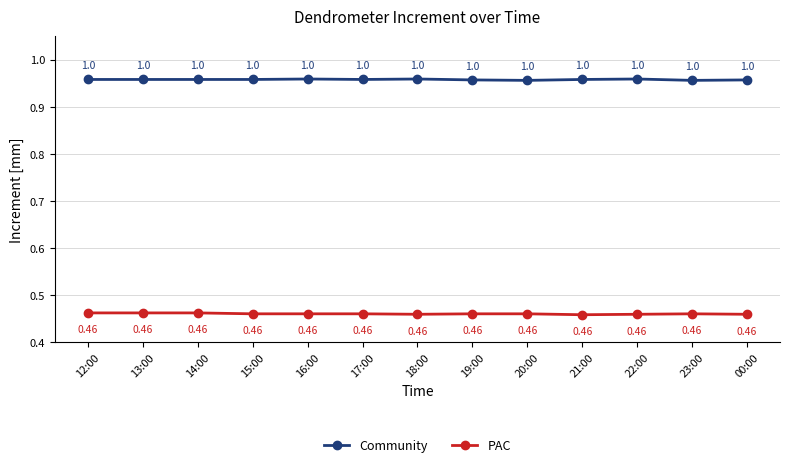

At which category does Community reach its first local peak?

16:00